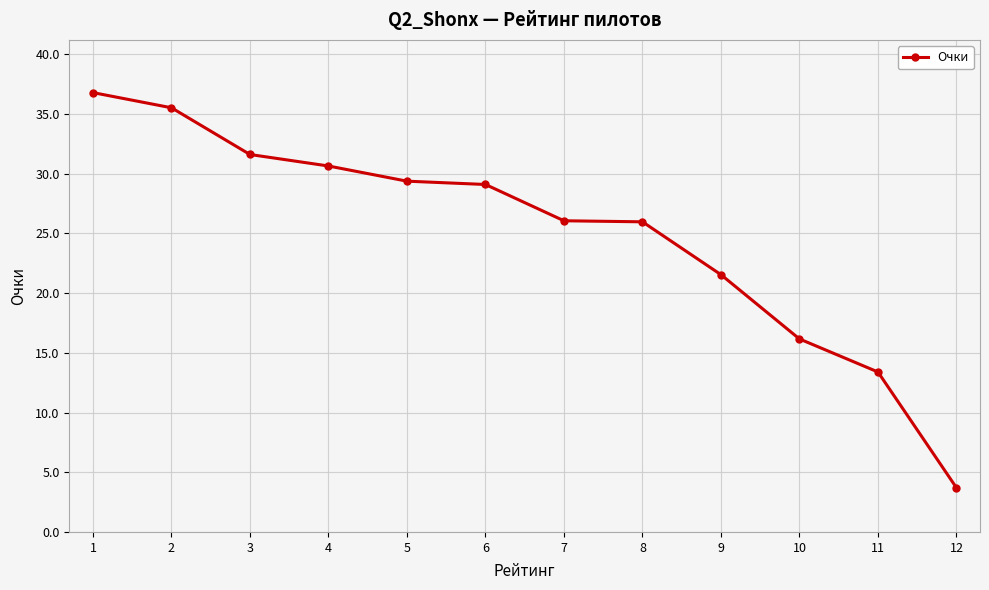

What is the change in value from 3 to 11?

-18.2